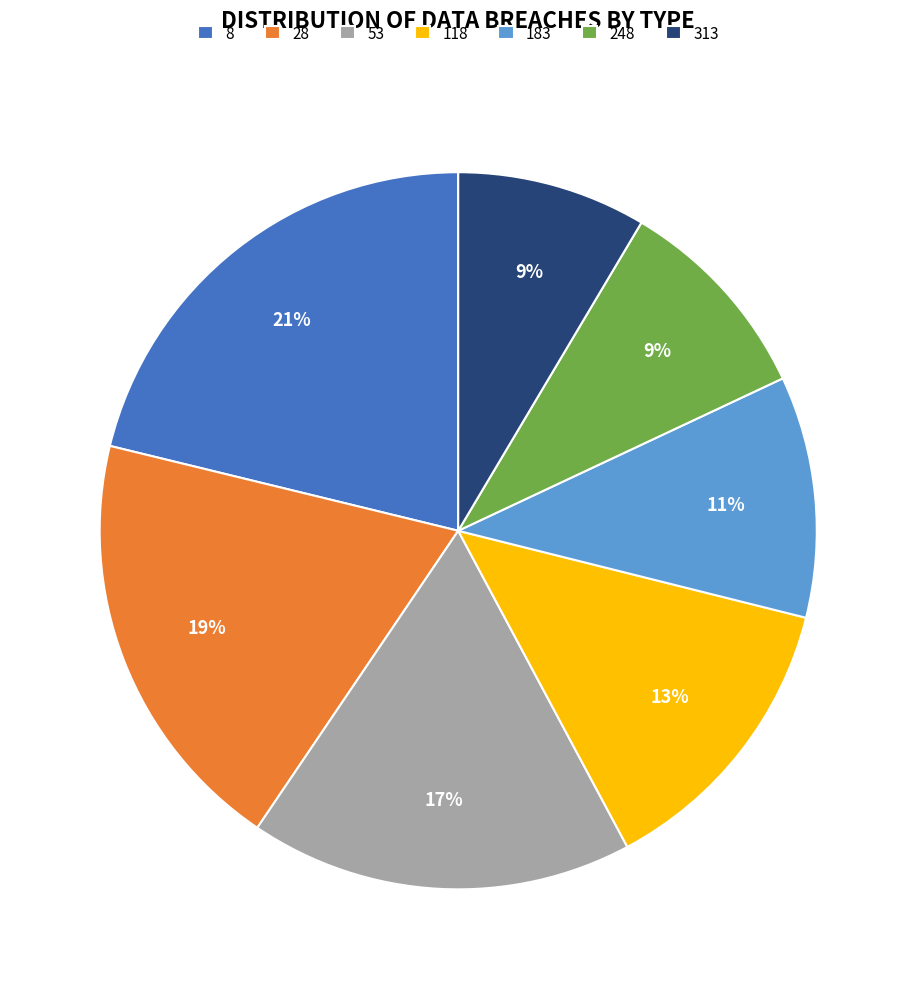

To the nearest percent, what is the difference between the 248 and 28 slice percentages?

10%